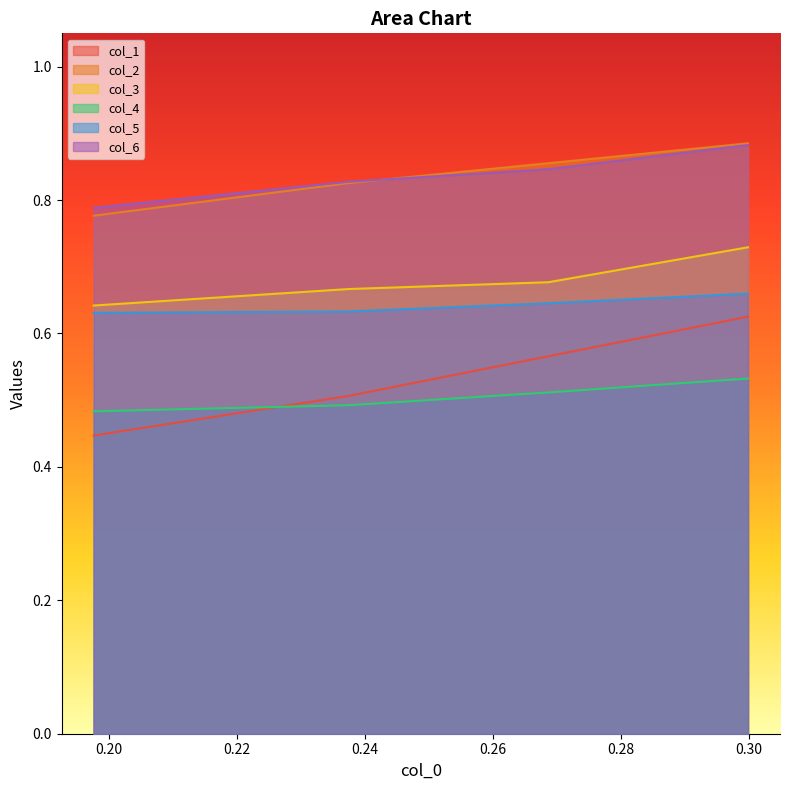

Which series has the widest spread of values?

col_1